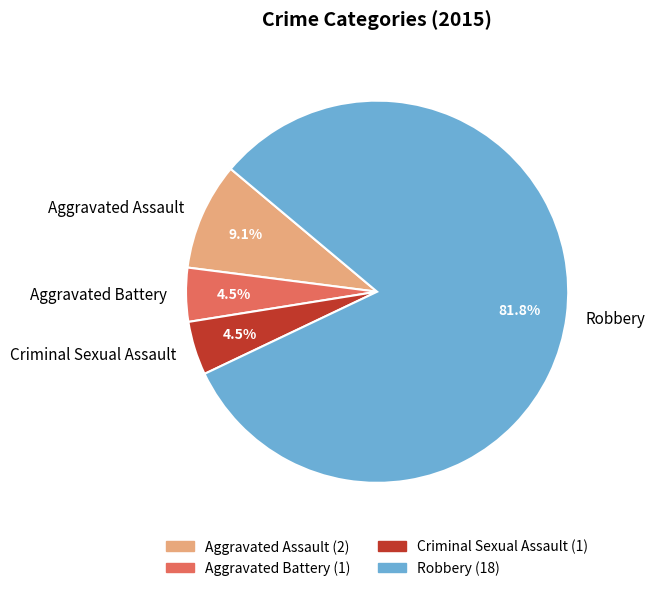

What is the ratio of the value at Aggravated Assault to the value at Robbery?

0.1